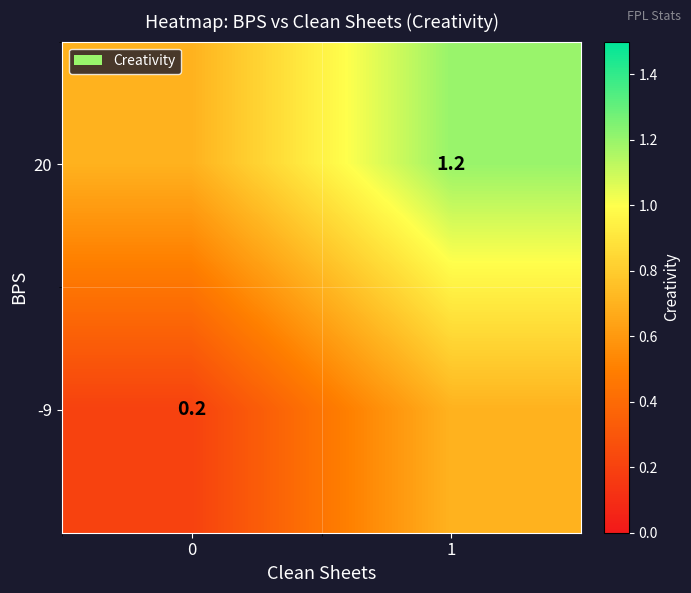

The 20 series shows 0.4 at 1. True or false?

False